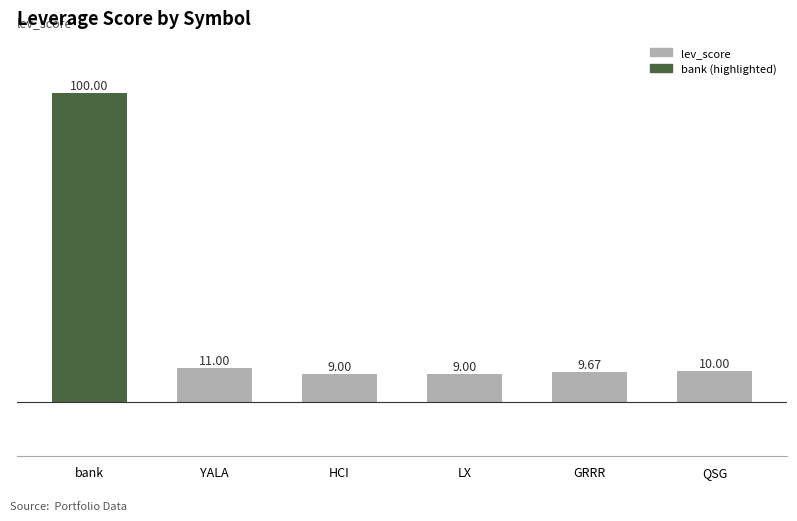

What is the sum of the values at bank and QSG?

110.0